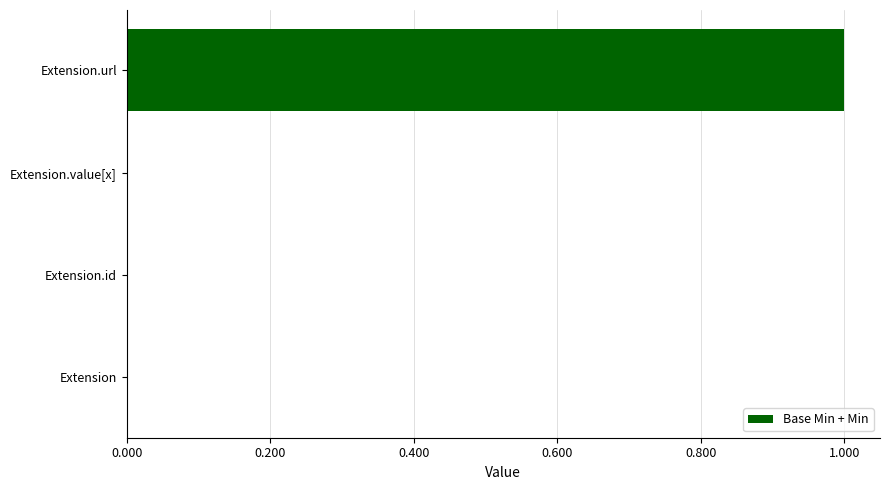

Is it true that the value at Extension.id is 1?

False